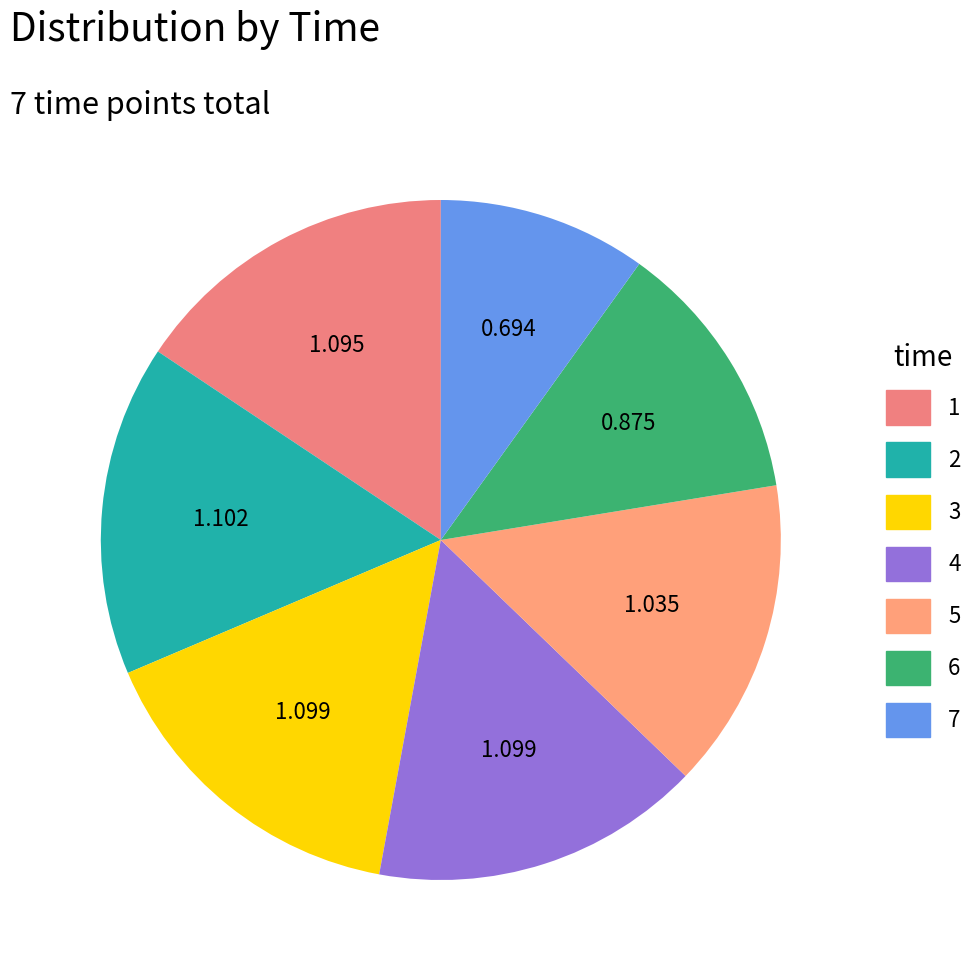

How many segments does this pie chart have?

7